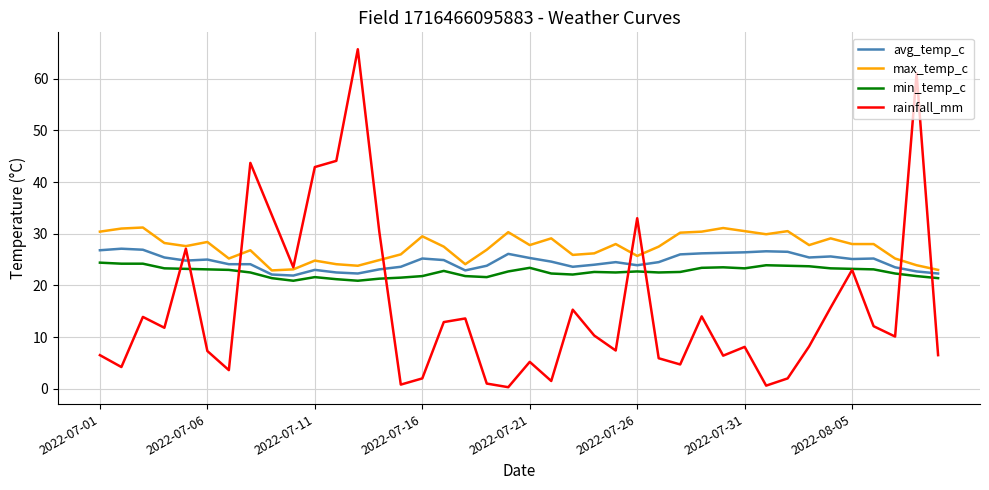

True or false: avg_temp_c has more than 0 points higher than both neighbors.

True